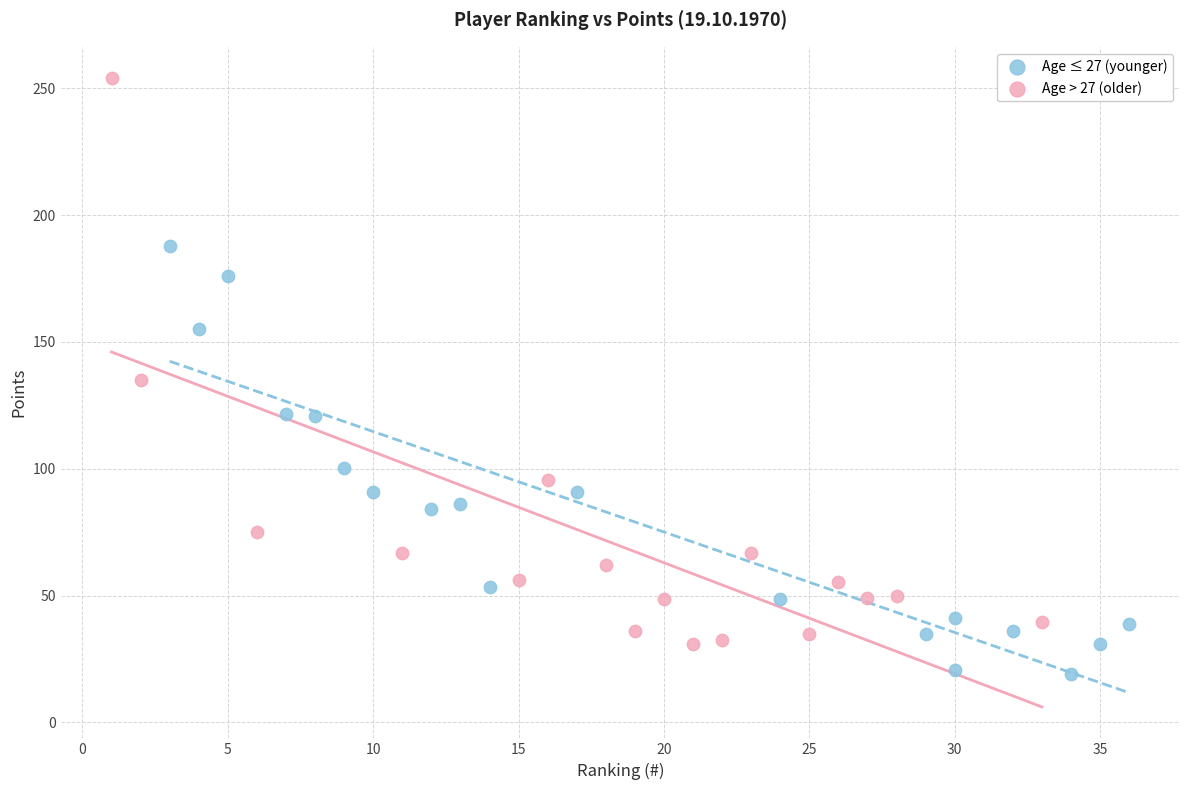

Which series contains the lowest Y value?

Age ≤ 27 (younger)